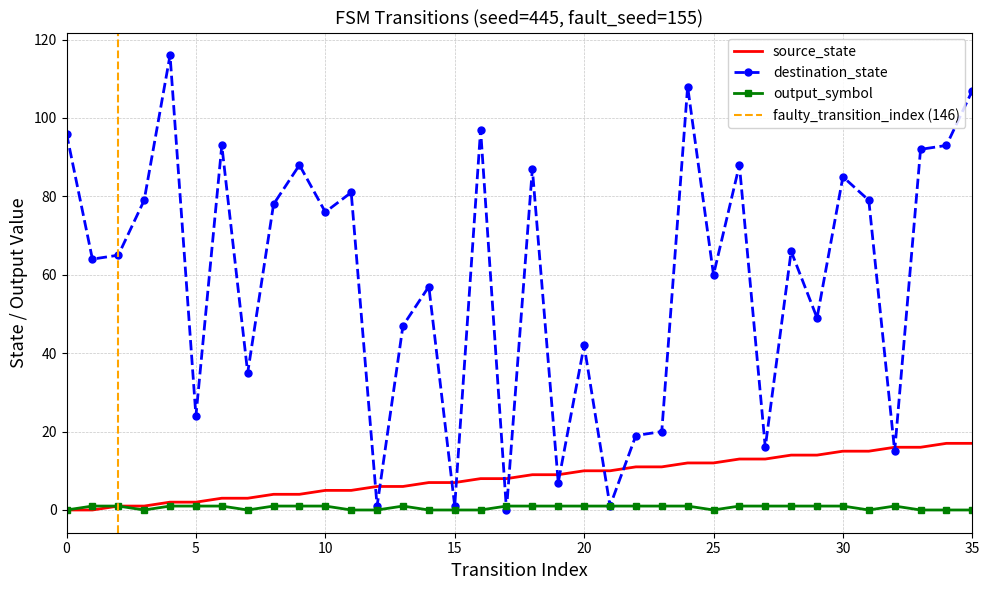

True or false: output_symbol has more than 0 points higher than both neighbors.

True